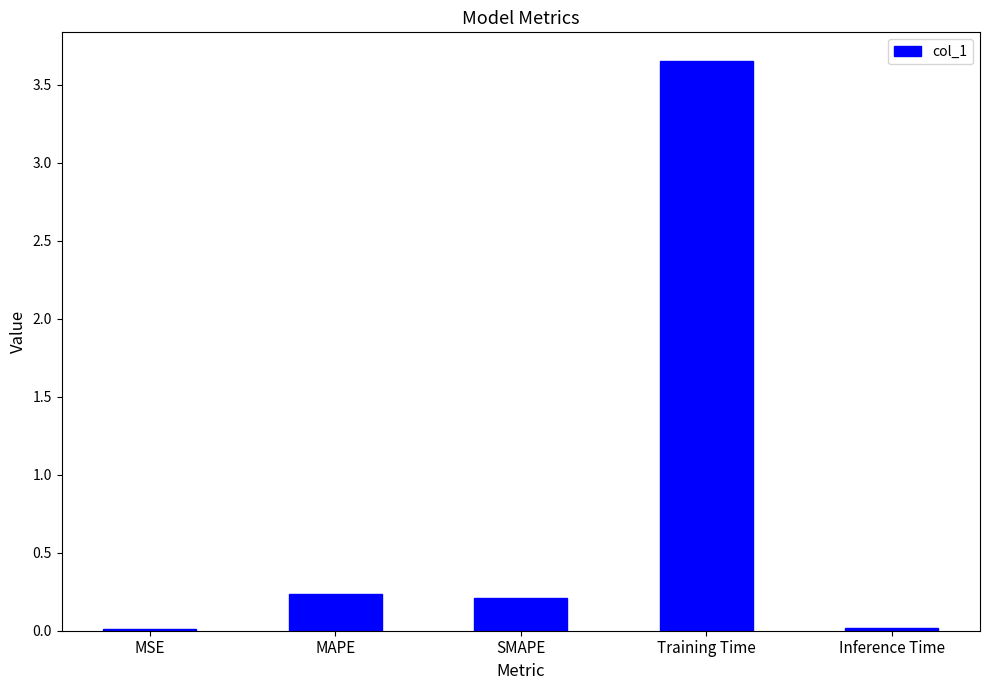

What is the change in value from MSE to MAPE?

+0.2